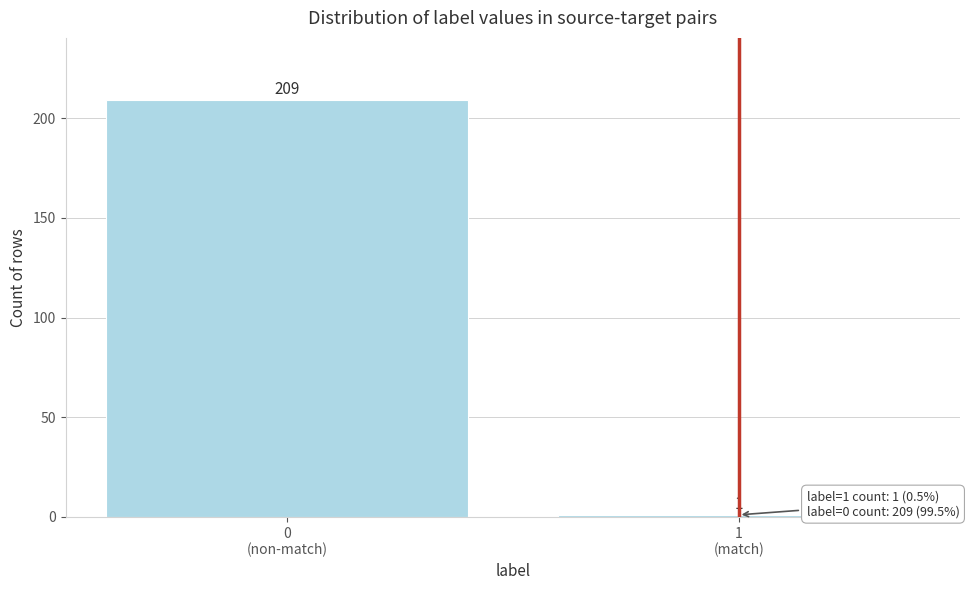

Reading left to right, what are all the values shown in this chart?

209	1